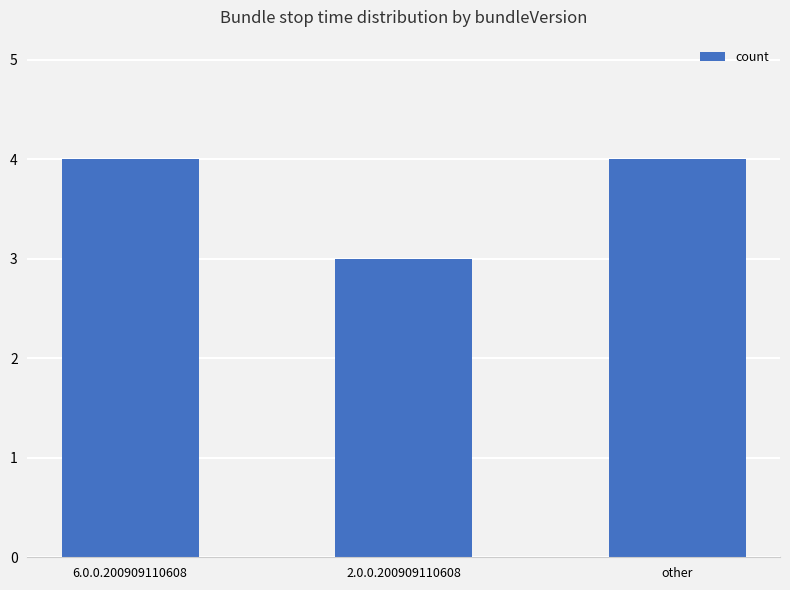

What is the label of the 2nd bar from the right?

2.0.0.200909110608